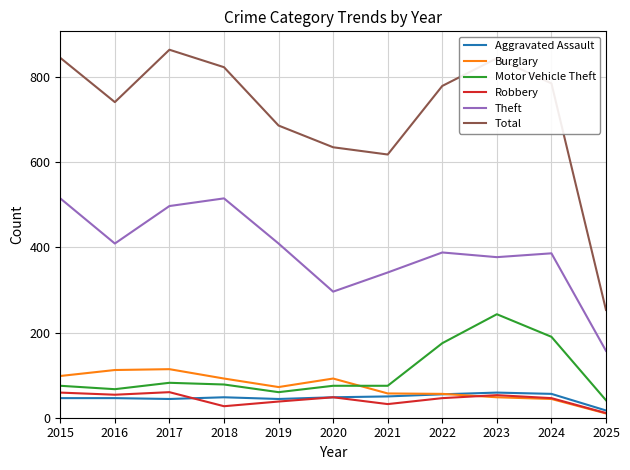

At which label does Motor Vehicle Theft reach its peak?

2023